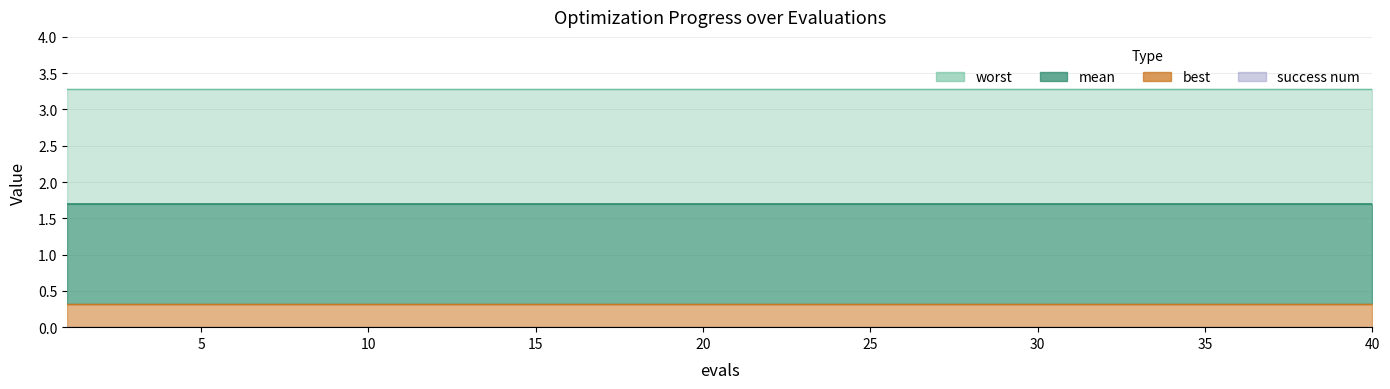

What is the total value across all series at 11?

5.3